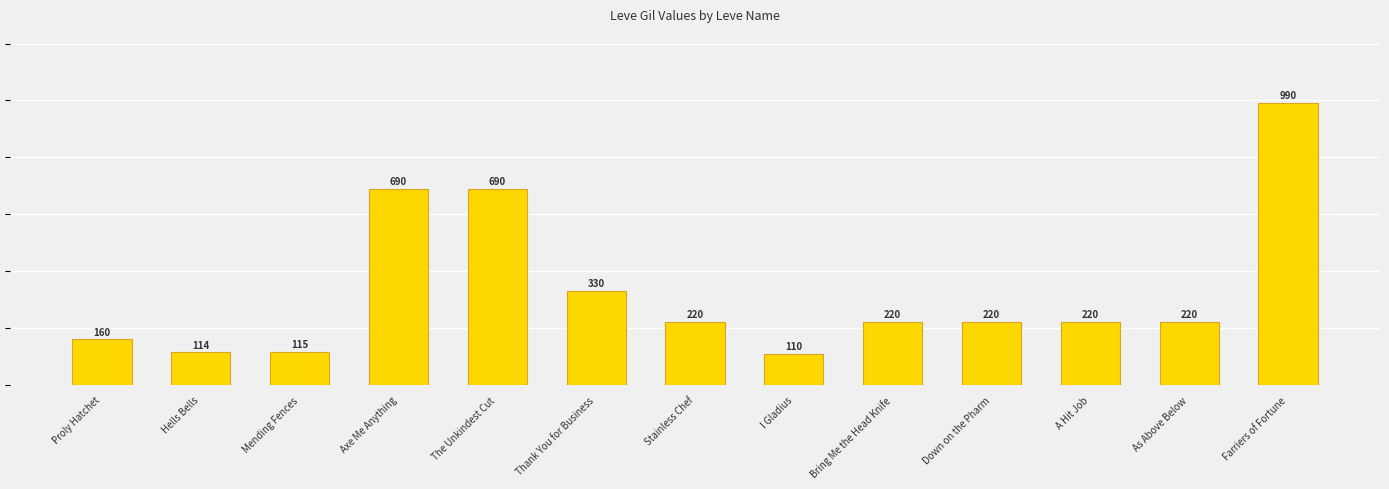

At which category does the chart reach its peak across all series?

Farriers of Fortune